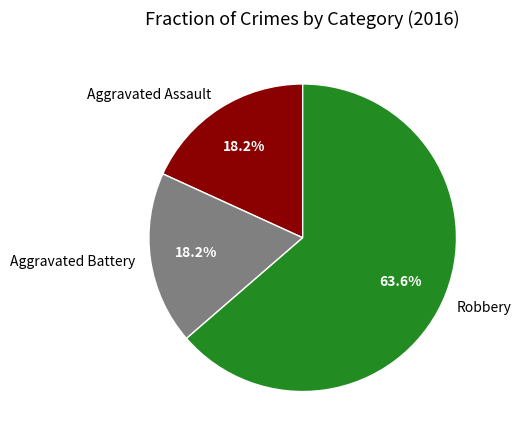

To the nearest percent, what is the difference between the Aggravated Battery and Robbery slice percentages?

45%